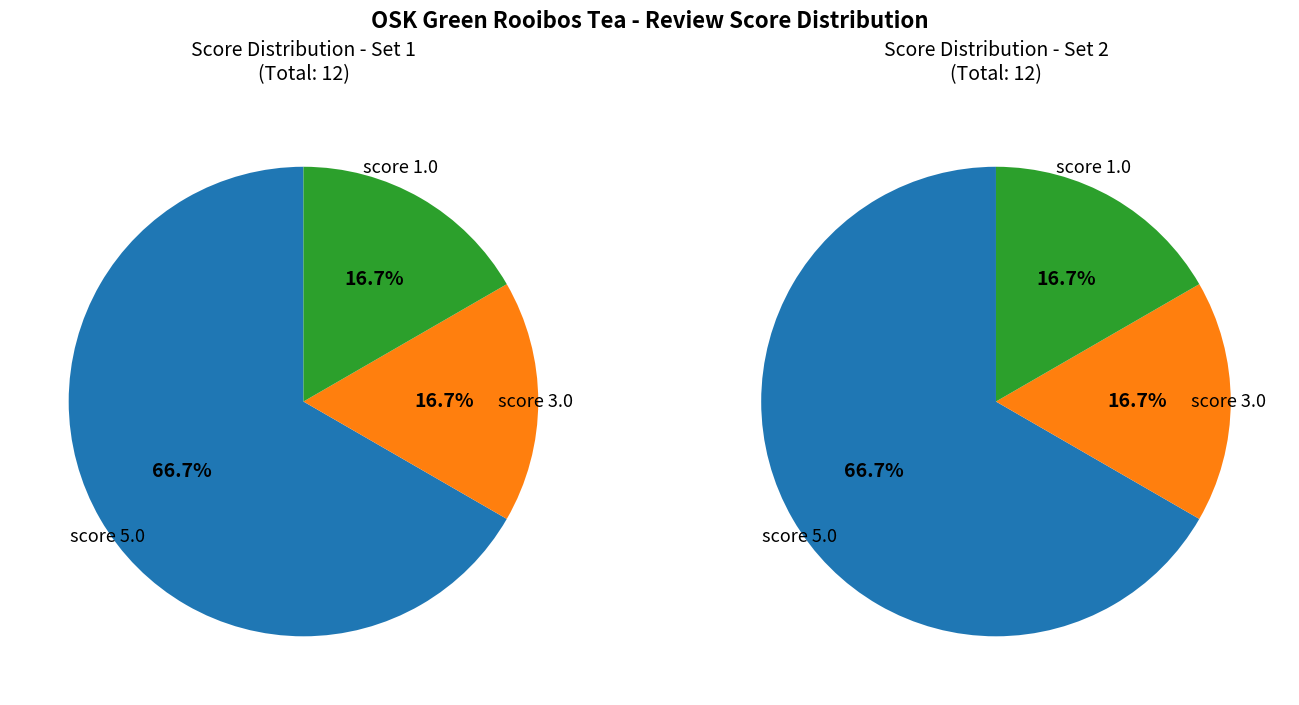

To the nearest percent, what is the average slice percentage?

33%